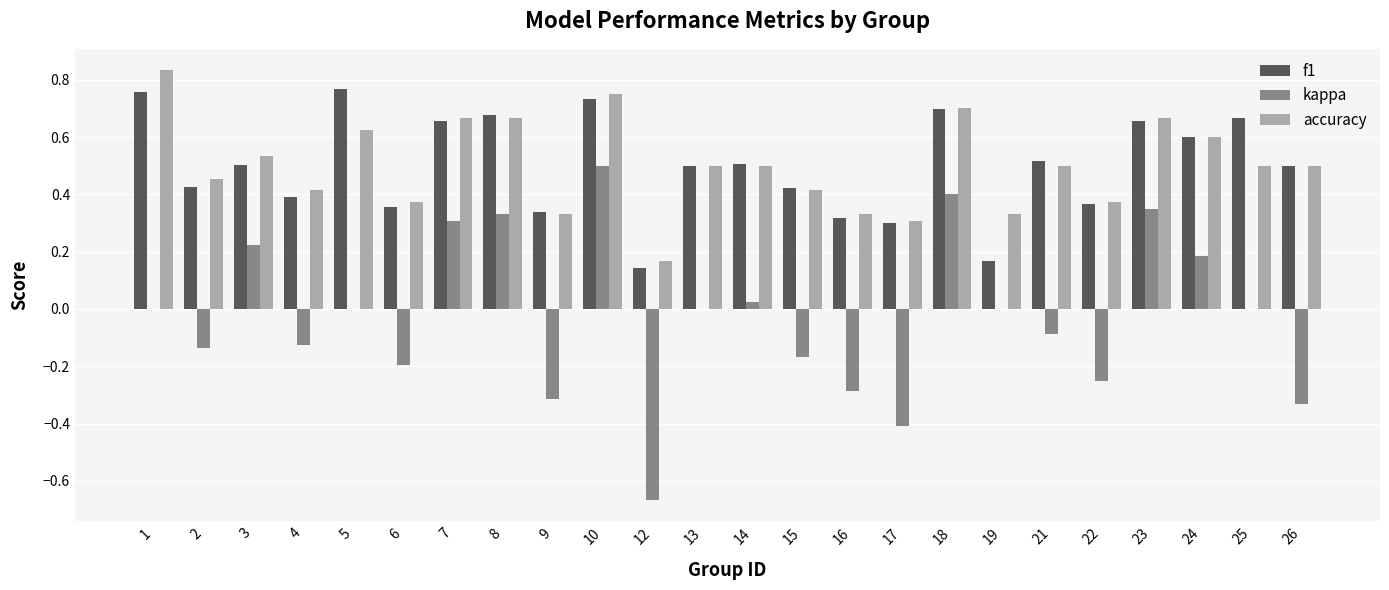

Are the bars horizontal?

No